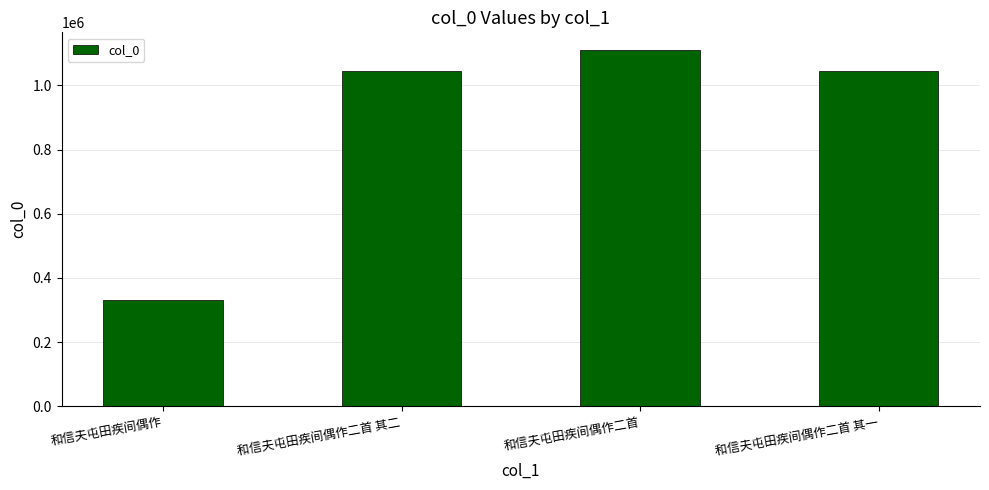

Which has a higher value, 和信夫屯田疾间偶作二首 其一 or 和信夫屯田疾间偶作?

和信夫屯田疾间偶作二首 其一